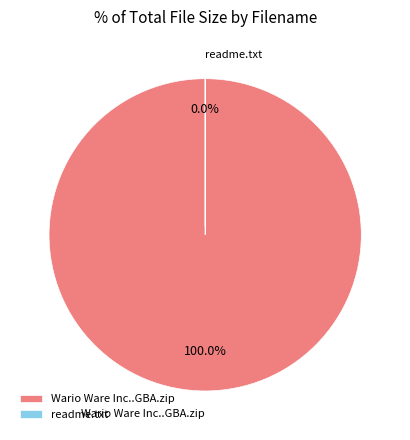

What percentage do readme.txt and Wario Ware Inc..GBA.zip together represent?

100.0%